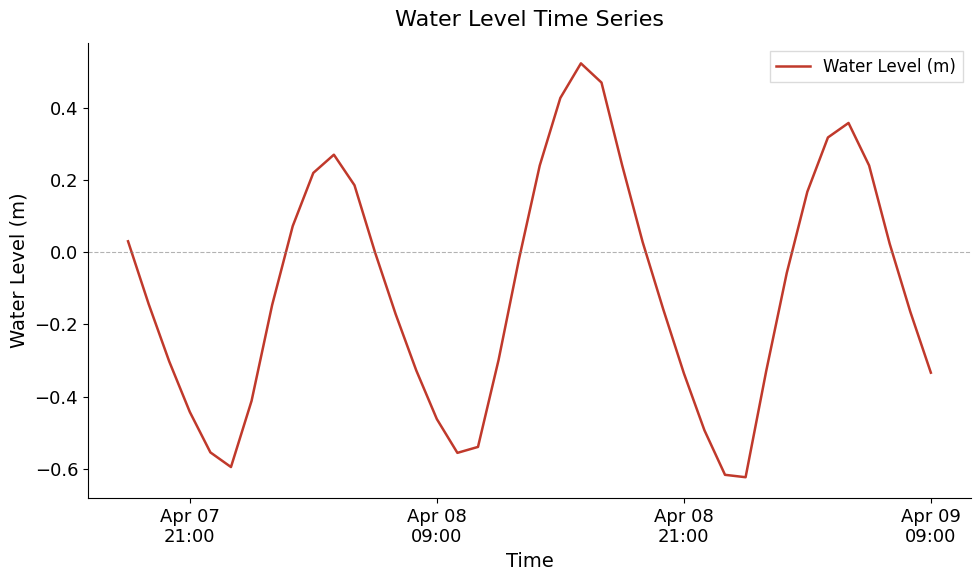

What is the difference between the maximum and minimum values?

1.1